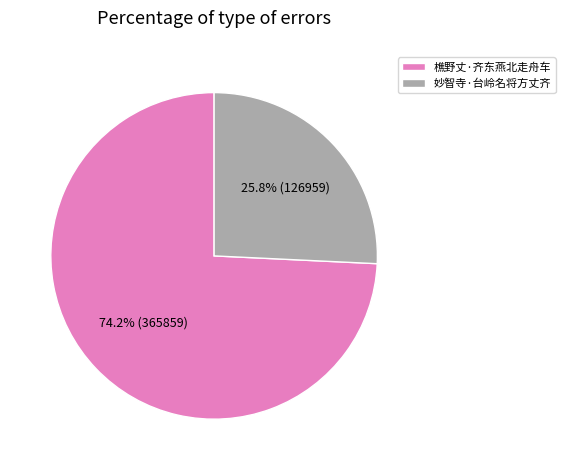

True or false: 妙智寺·台岭名将方丈齐 accounts for 26% of the total.

True